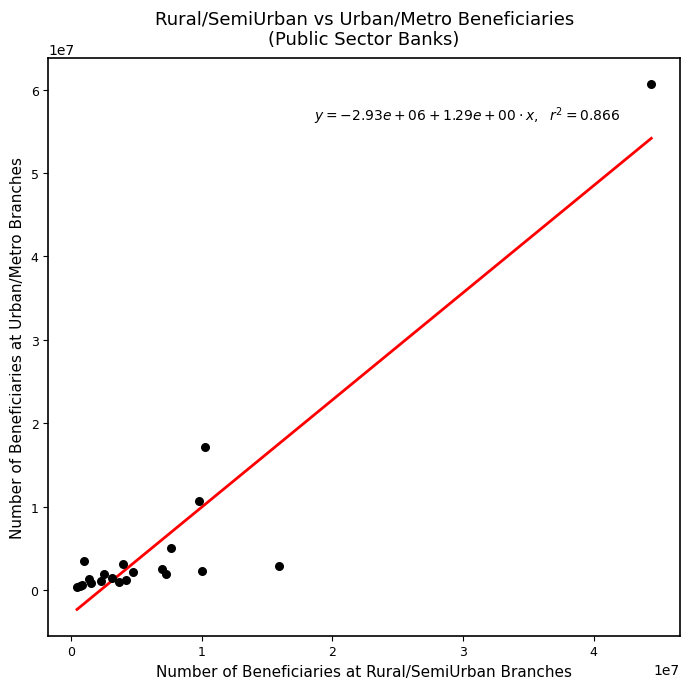

What Y value in the scatter plot is closest to 30519286?

17118816